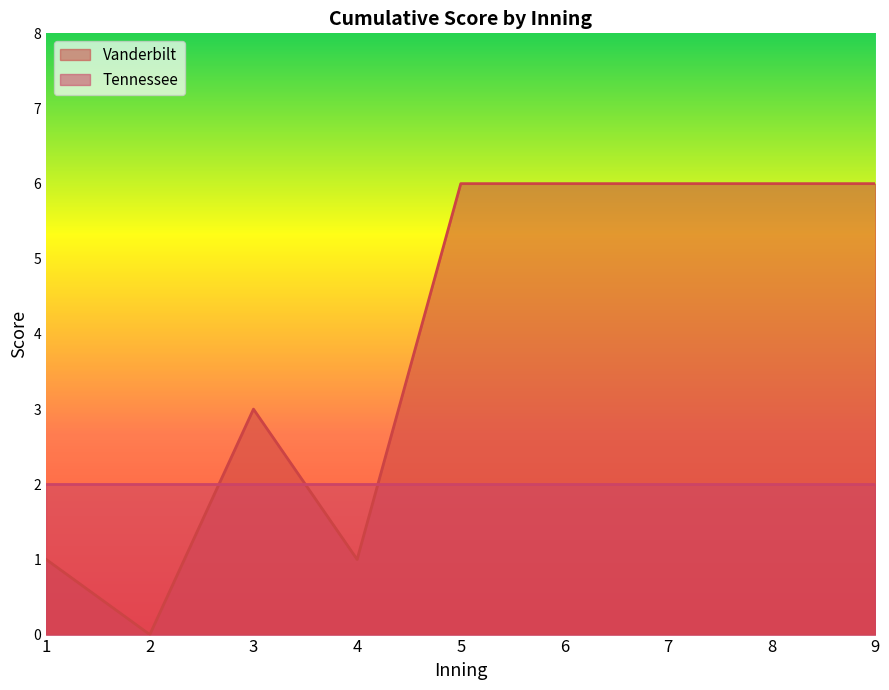

At which label is the value closest to 3?

3